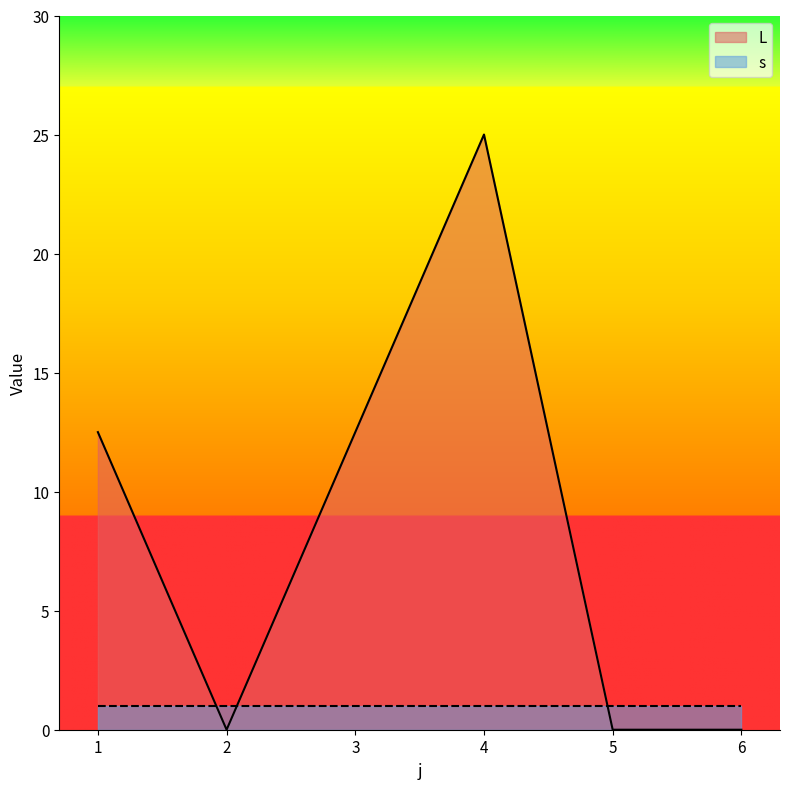

Rank the categories by value from lowest to highest.

2, 5, 6, 1, 3, 4